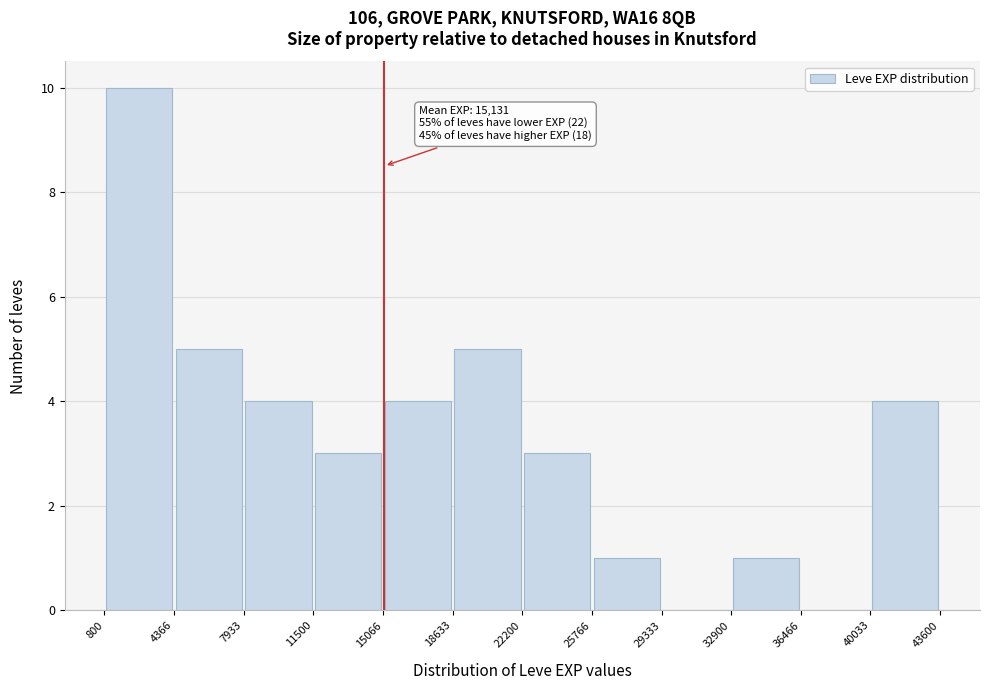

Over which range of the x-axis is the bar tallest?

800 to 4366